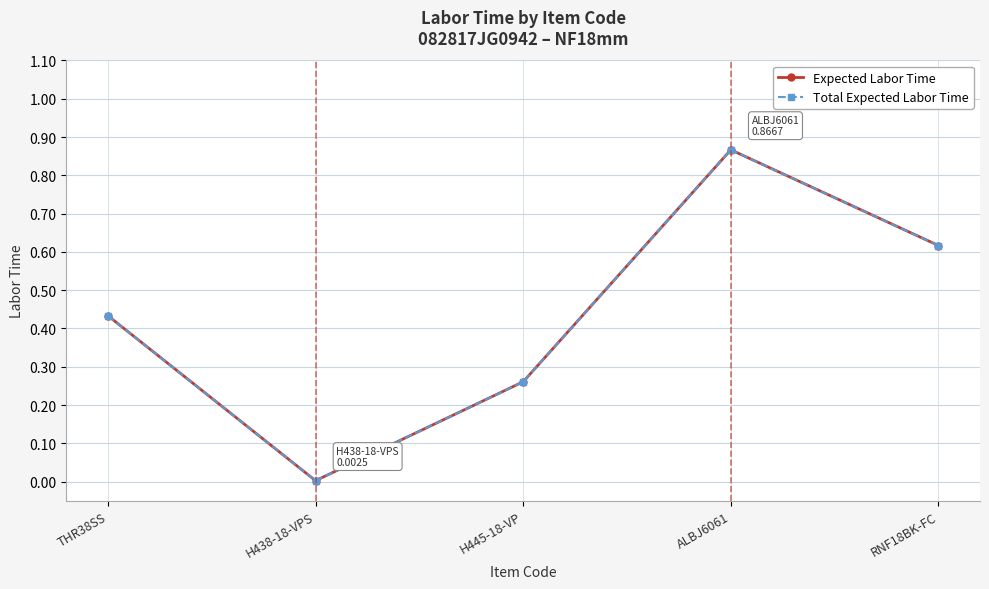

True or false: Expected Labor Time and Total Expected Labor Time intersect in this chart.

False